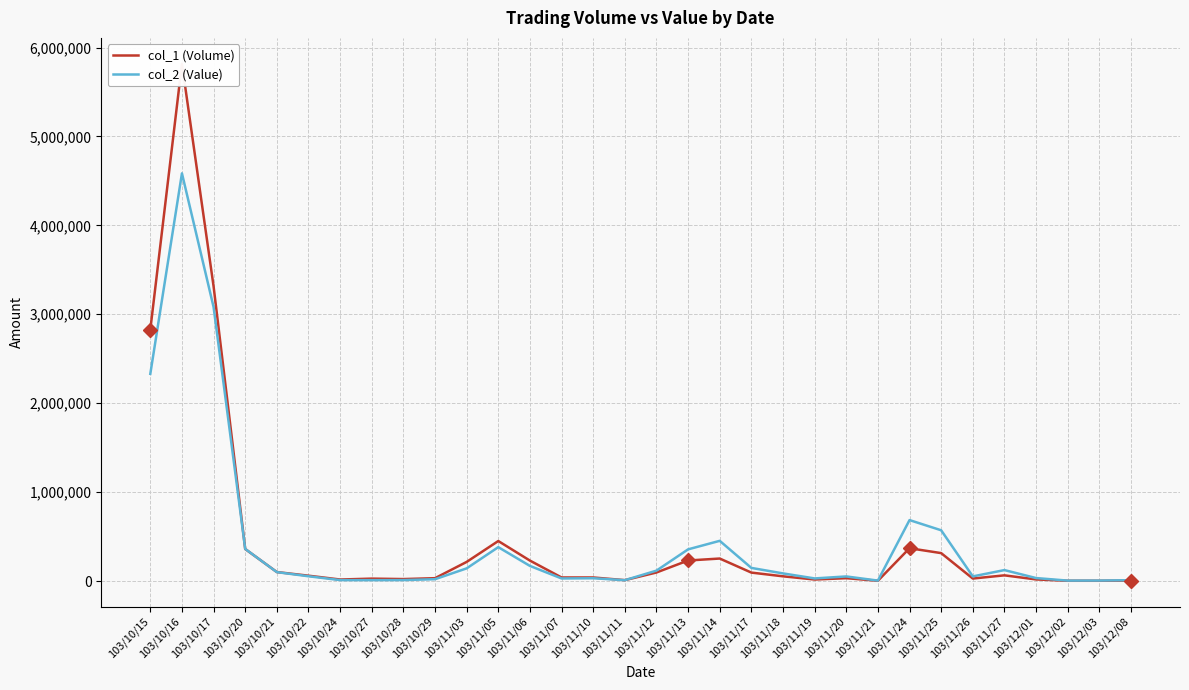

Between 103/11/05 and 103/11/11, which is larger?

103/11/05